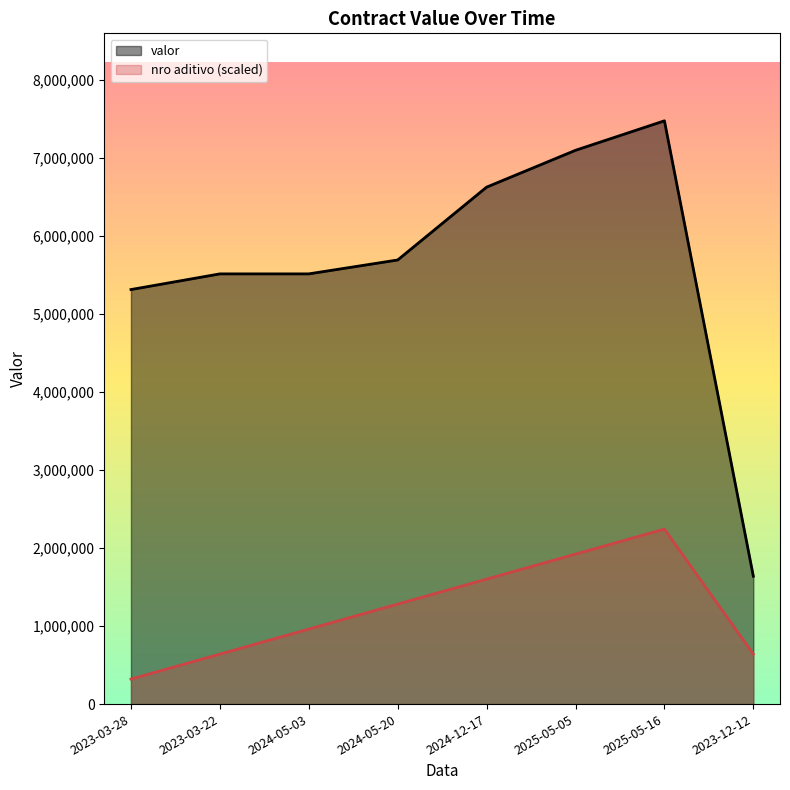

What is the label of the 2nd point from the left?

2023-03-22